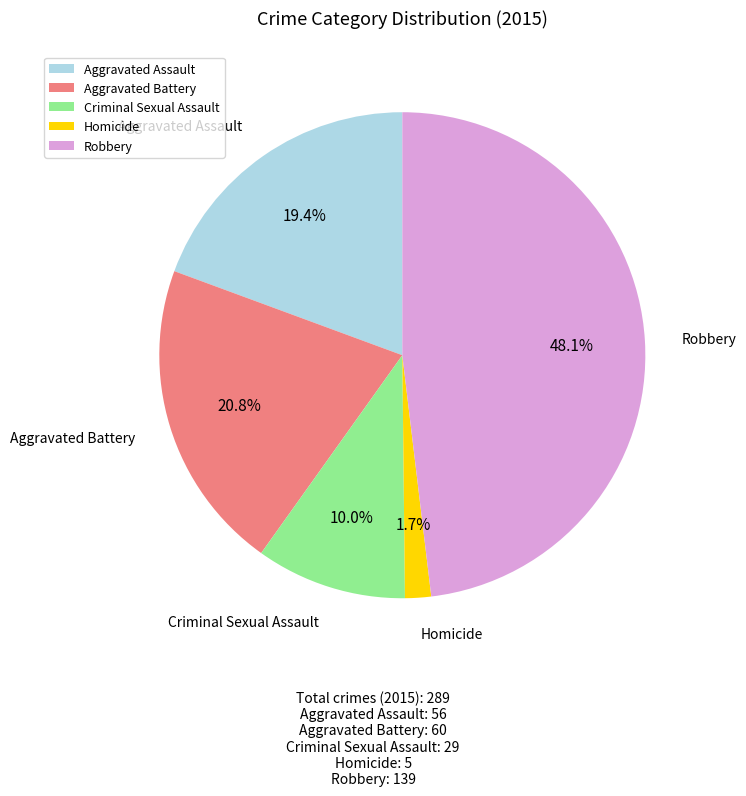

Between Aggravated Assault and Robbery, which is larger?

Robbery